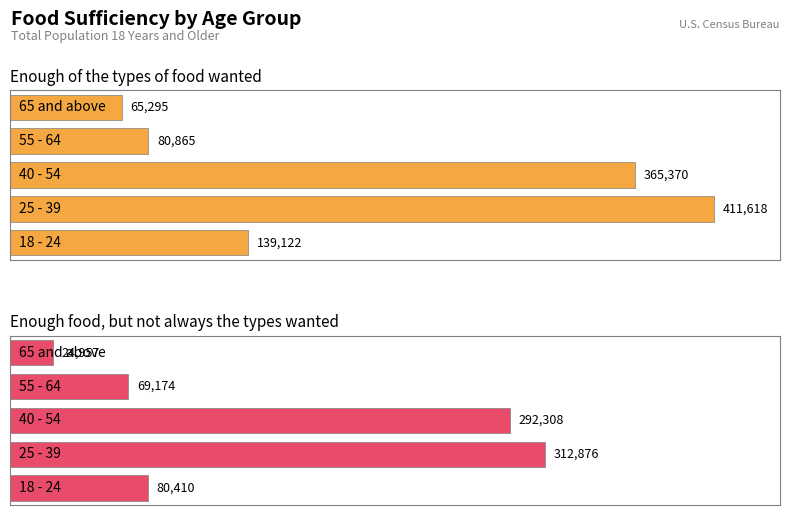

Between 65 and above and 40 - 54, which is larger?

40 - 54